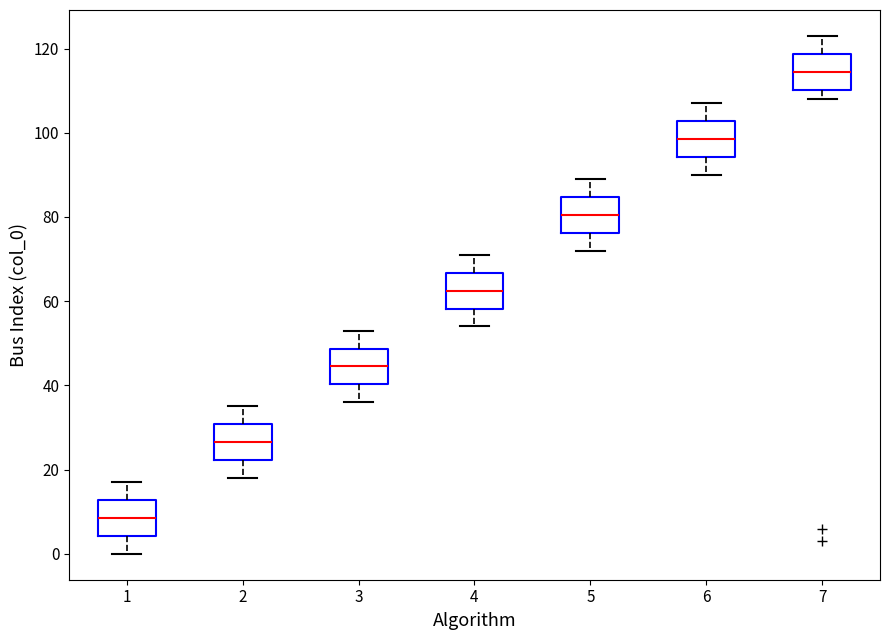

Which box has the highest median line?

7